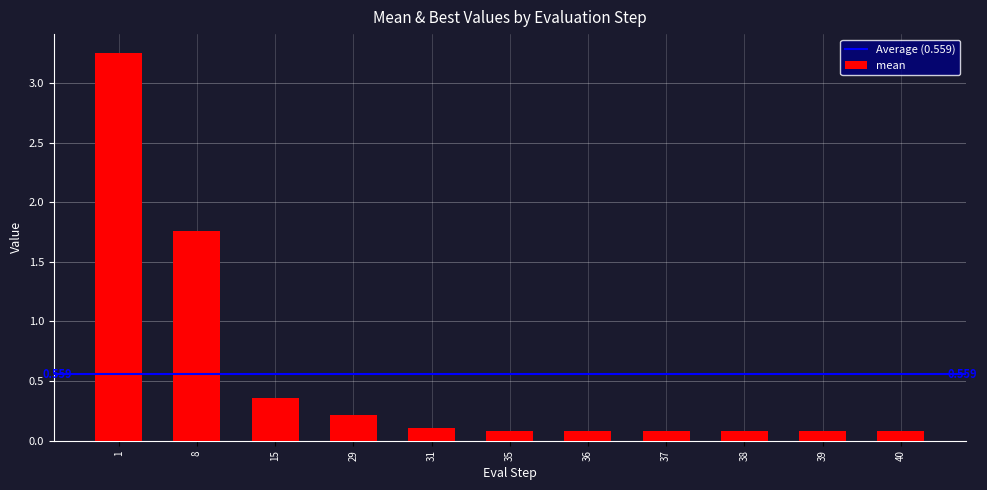

Count the number of categories in the chart.

11